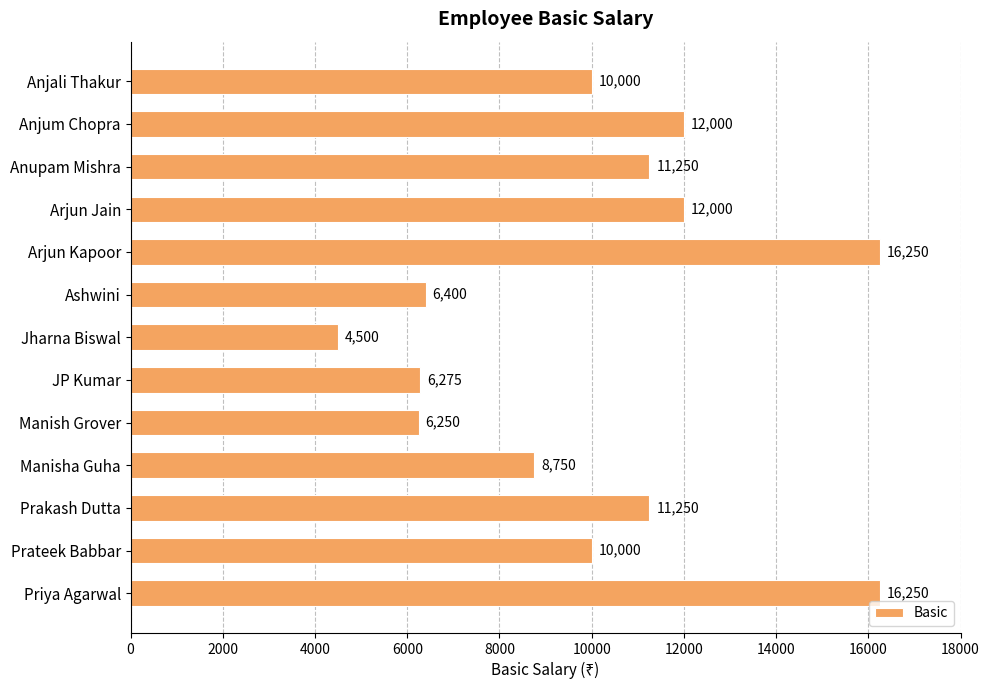

What is the value of the 6th bar from the top?

6400